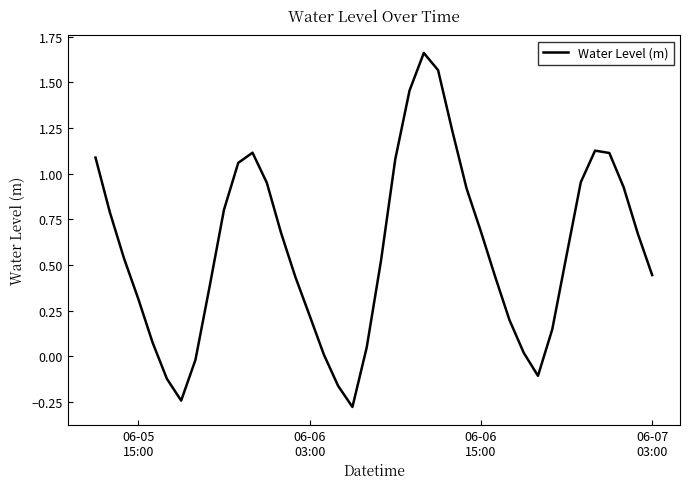

What is the minimum value shown in the chart?

-0.3